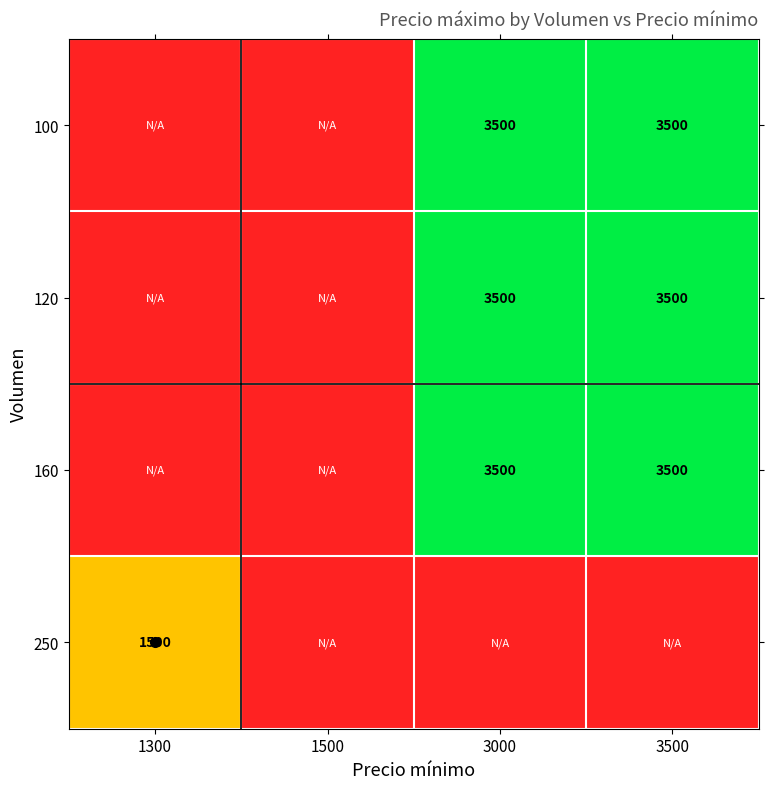

How many values in 160 are above zero?

2